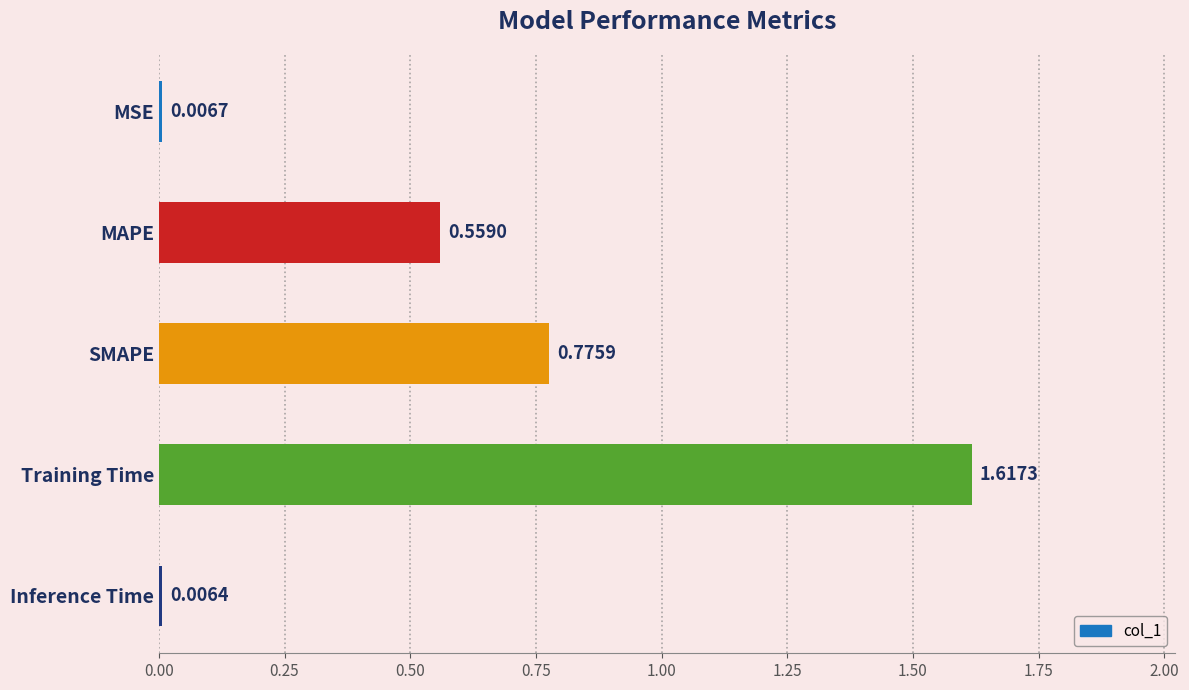

What is the change in value from MSE to MAPE?

+0.6